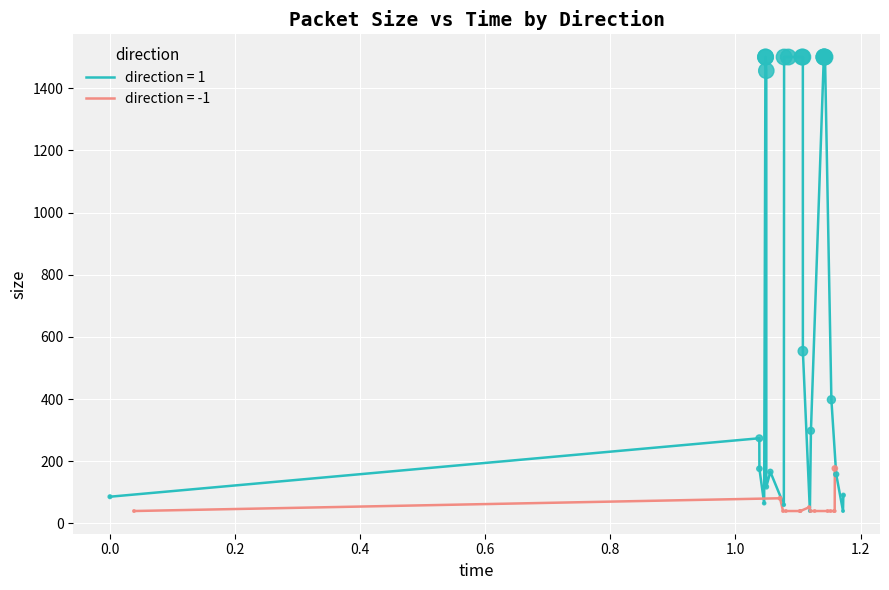

Is the value of direction at 31 greater than the value of size at 22?

No